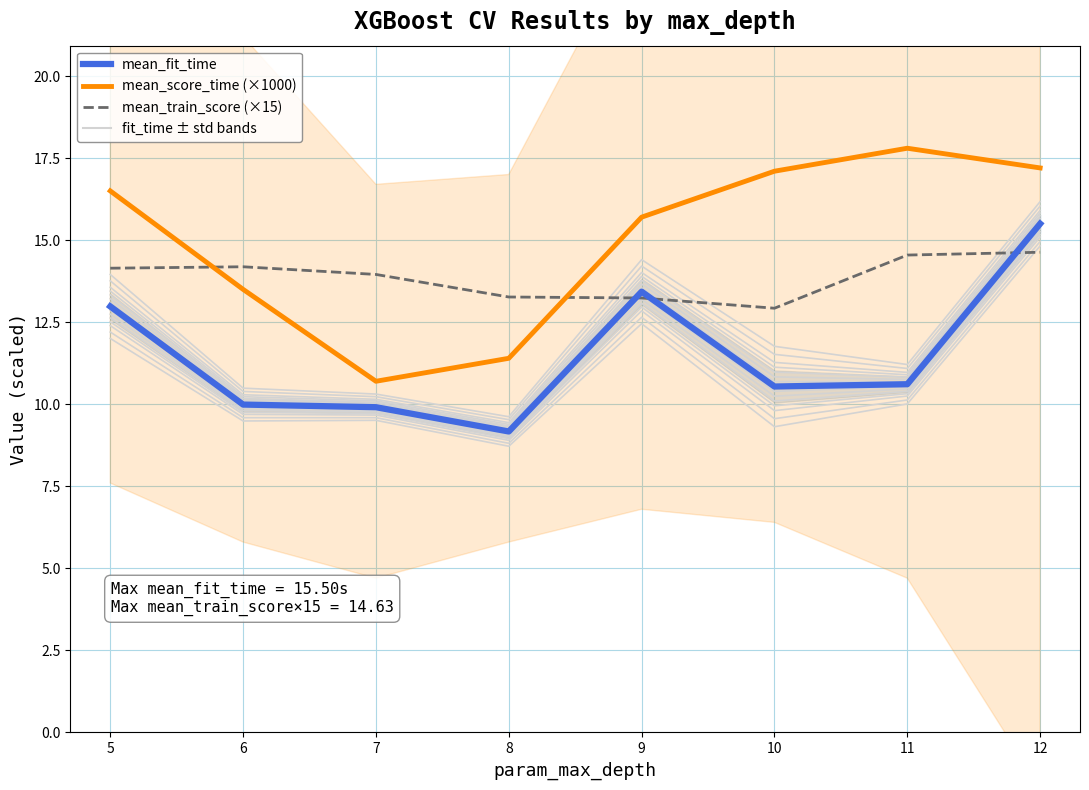

Reading left to right, transcribe all the data shown in this chart.

mean_fit_time: 13.0	10.0	9.9	9.2	13.4	10.5	10.6	15.5
mean_score_time (×1000): 16.5	13.5	10.7	11.4	15.7	17.1	17.8	17.2
mean_train_score (×15): 14.1	14.2	14.0	13.3	13.2	12.9	14.5	14.6